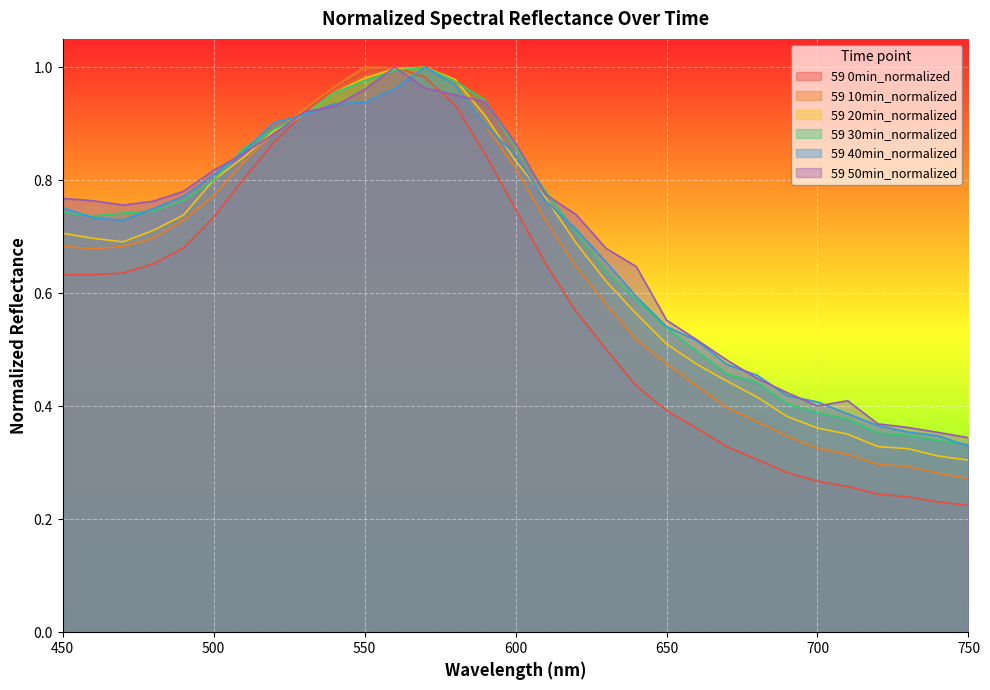

Count the number of data series in this chart.

6